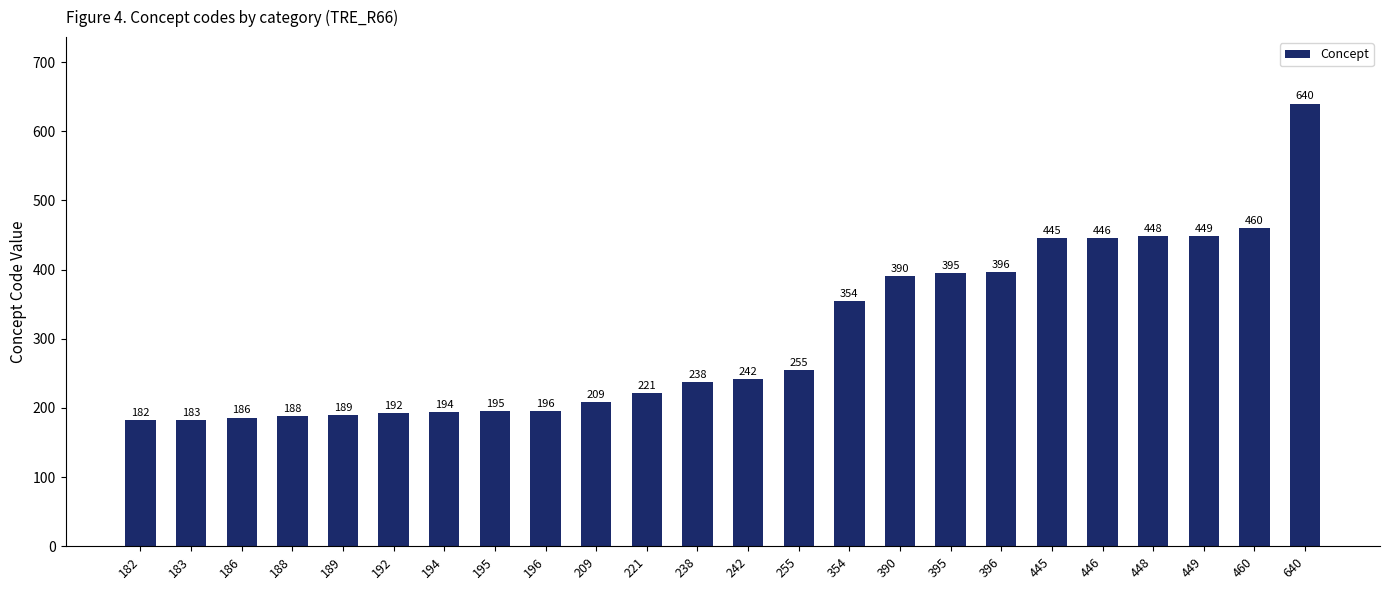

At which label is the value closest to 411?

396